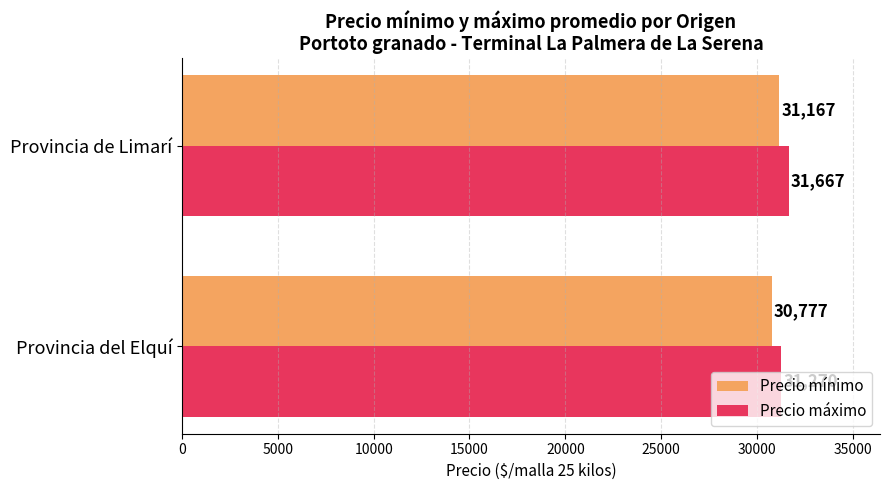

Read the Precio mínimo value at Provincia de Limarí.

31167